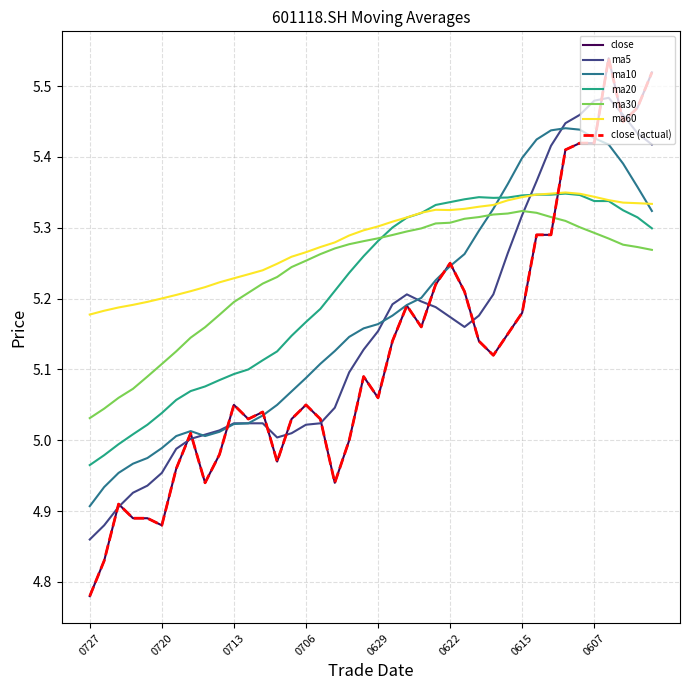

Does the chart display data point markers on the line(s)?

No